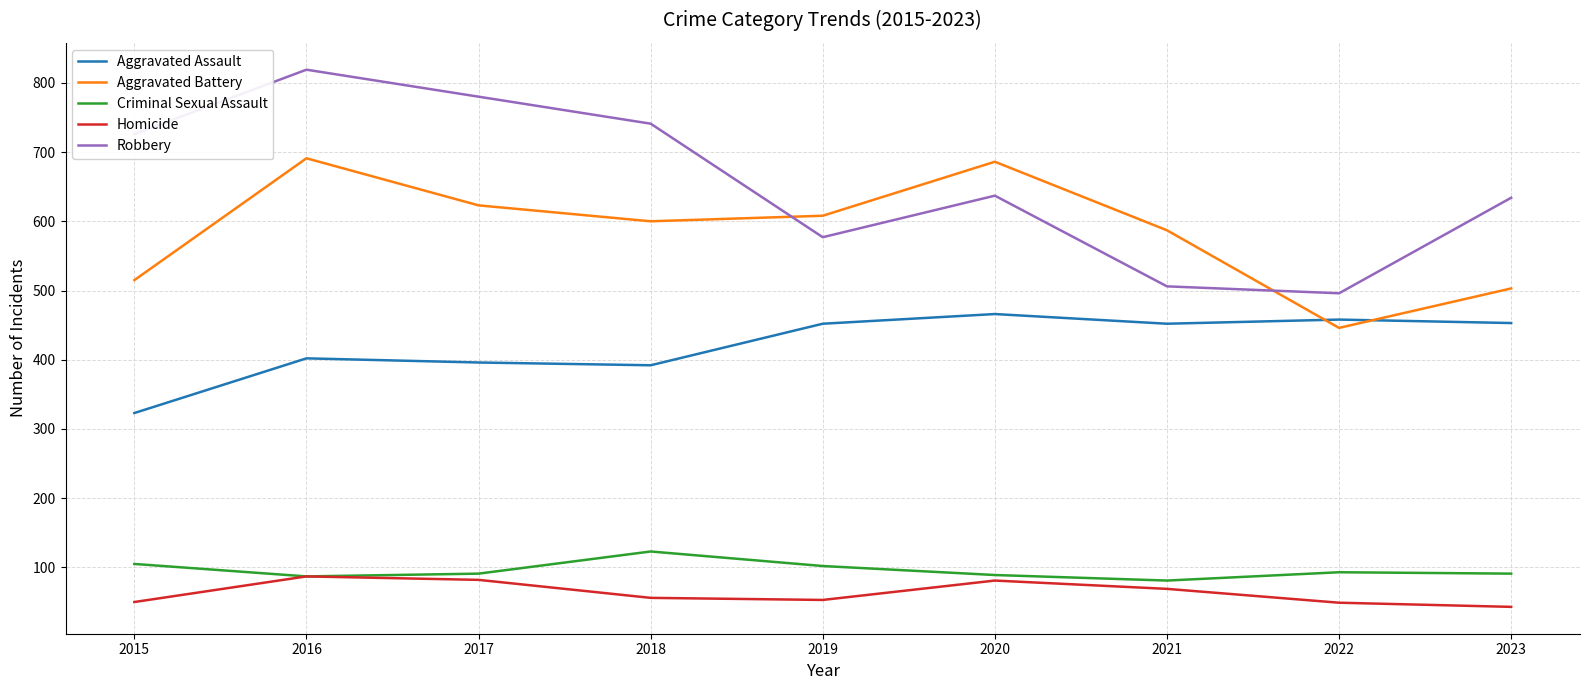

List the series in order of their peak value, lowest first.

Homicide, Criminal Sexual Assault, Aggravated Assault, Aggravated Battery, Robbery